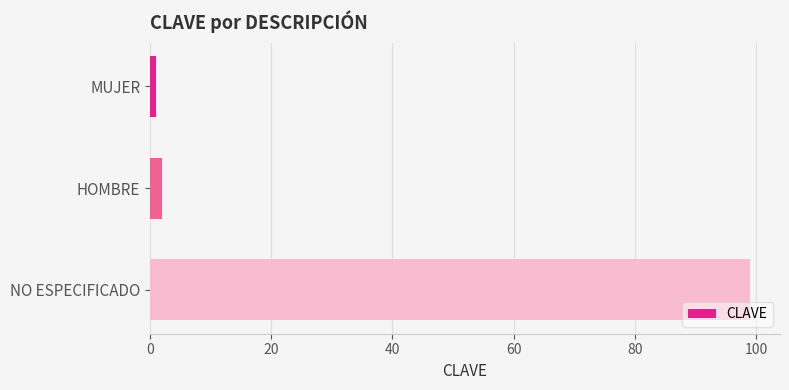

Which category has the highest value across all series?

NO ESPECIFICADO